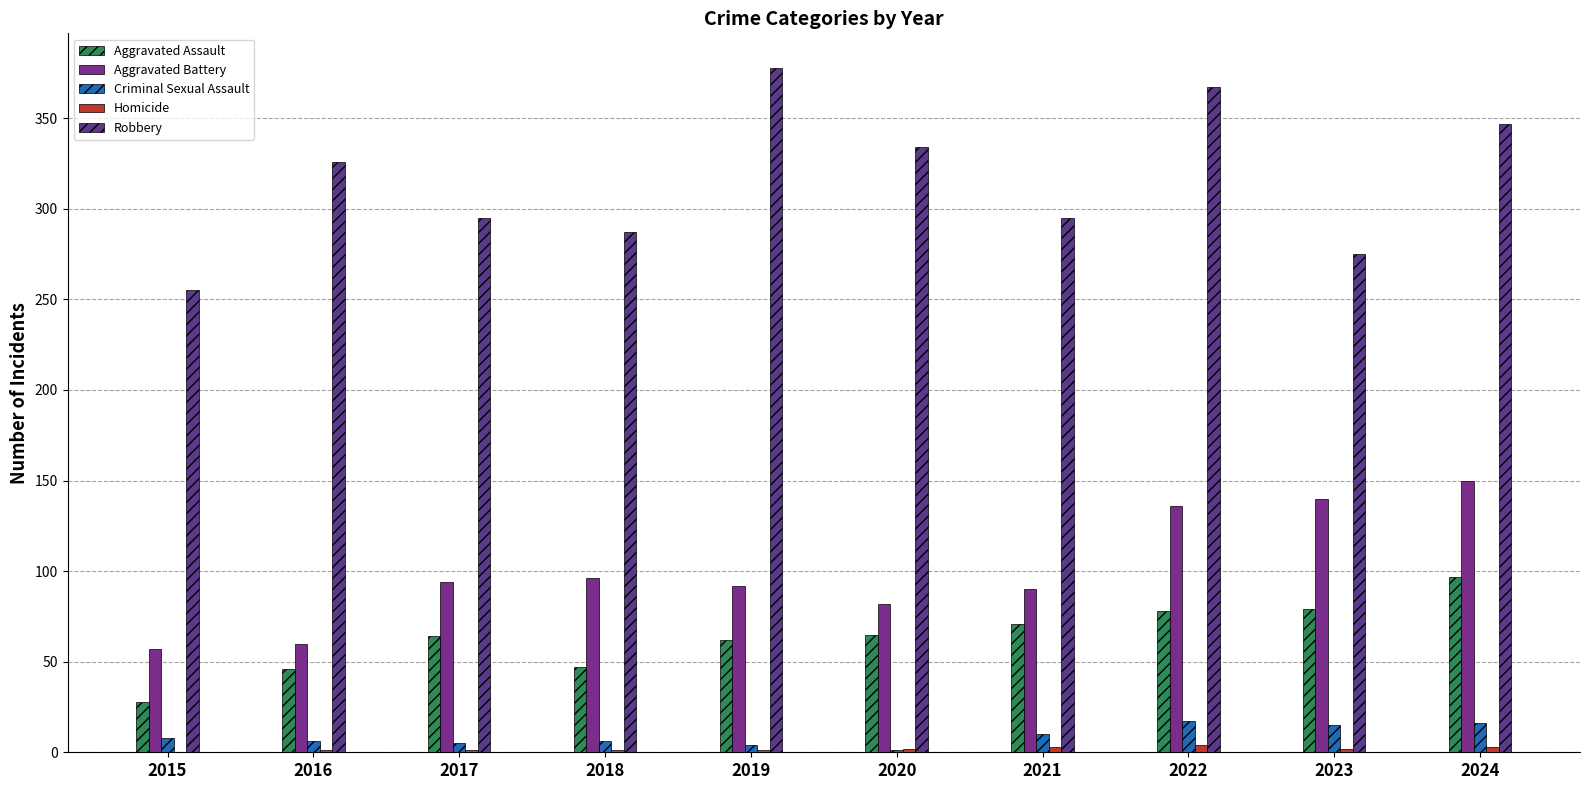

Count the number of categories in the chart.

10